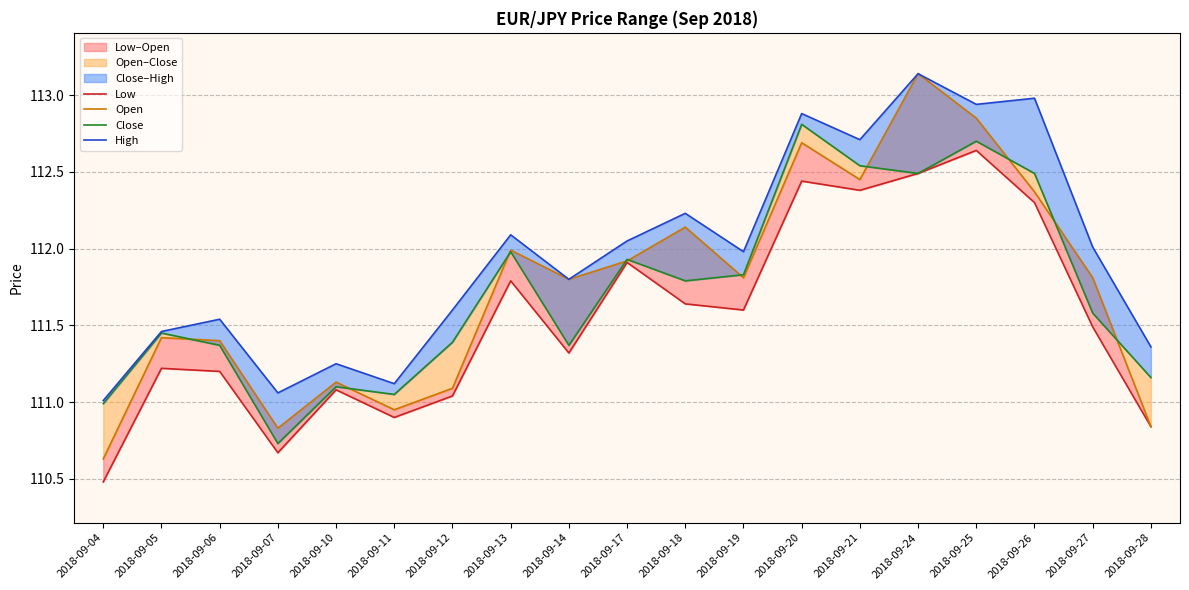

What is the difference between the High values at 2018-09-05 and 2018-09-25?

1.5